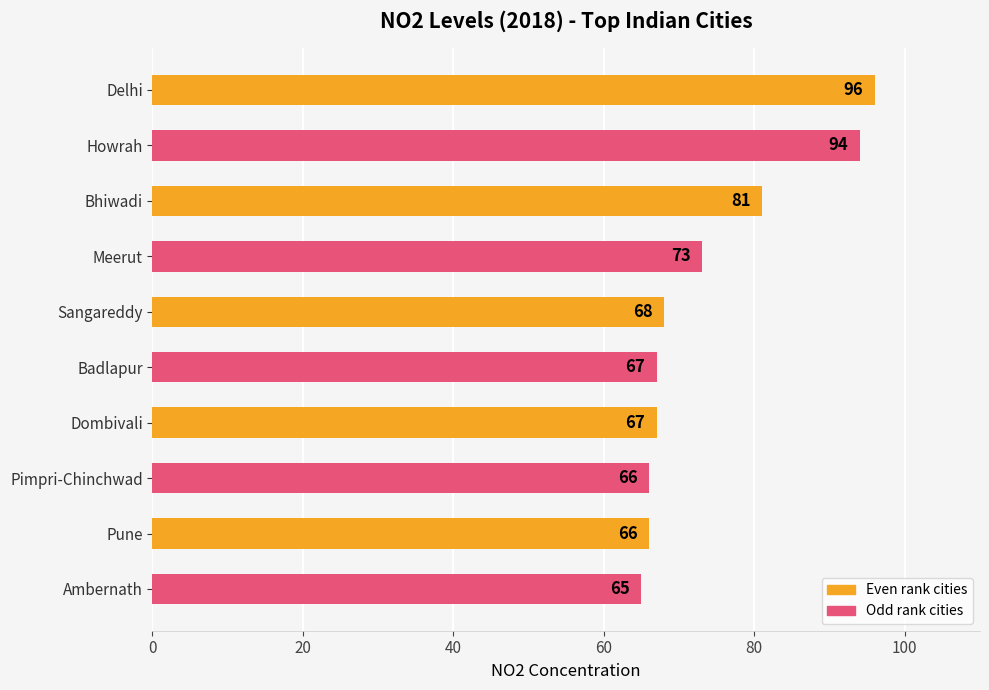

How many data points are less than 68?

5